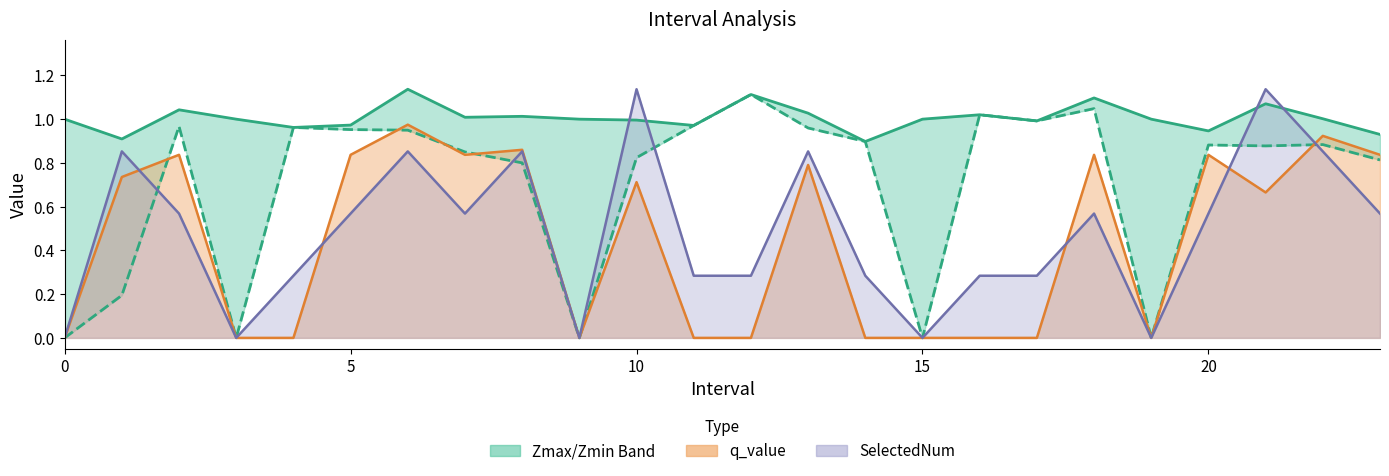

At which category is the sum across all series the highest?

6